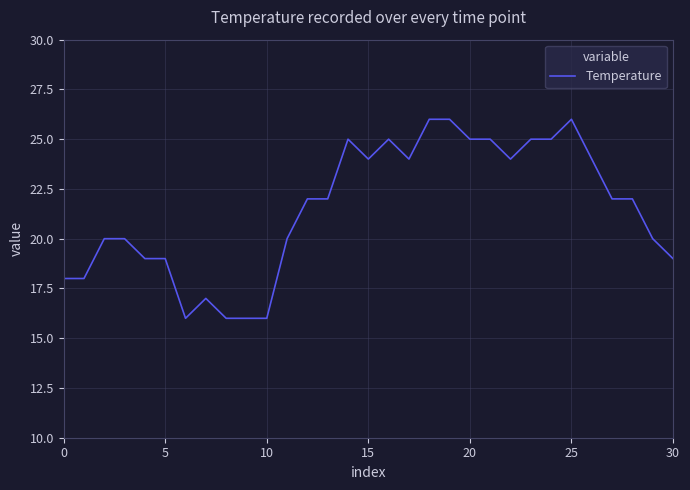

Does the chart display data point markers on the line(s)?

No